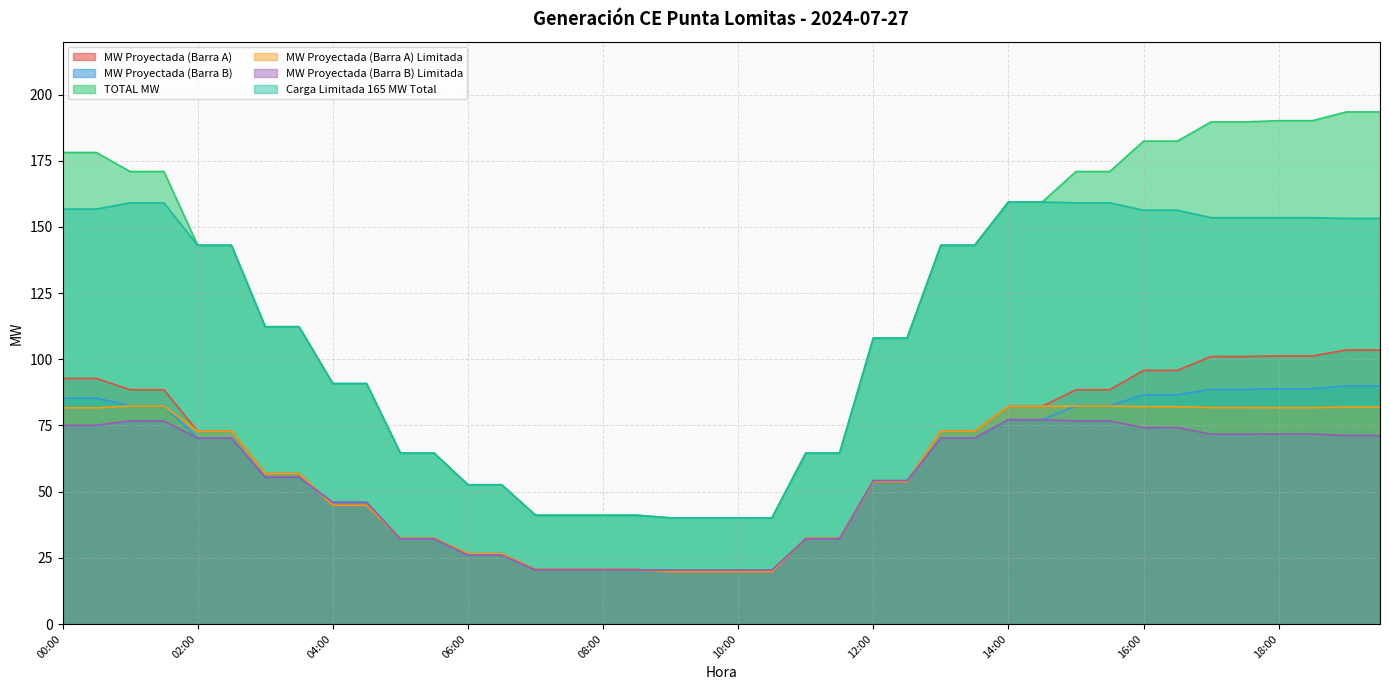

True or false: MW Proyectada (Barra B) has more than 1 interior local peaks.

False